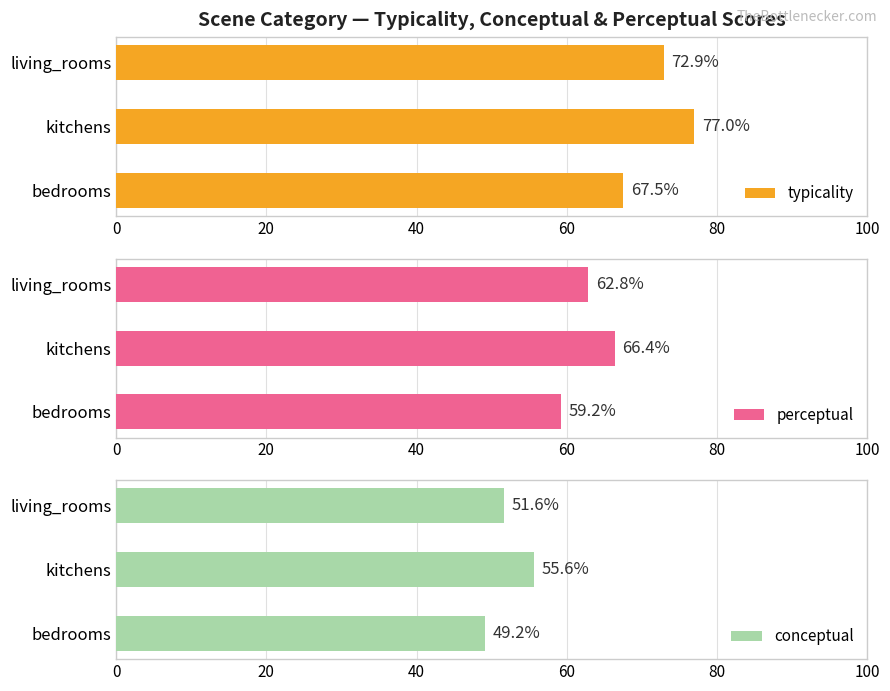

At how many categories does at least one series exceed 51?

3